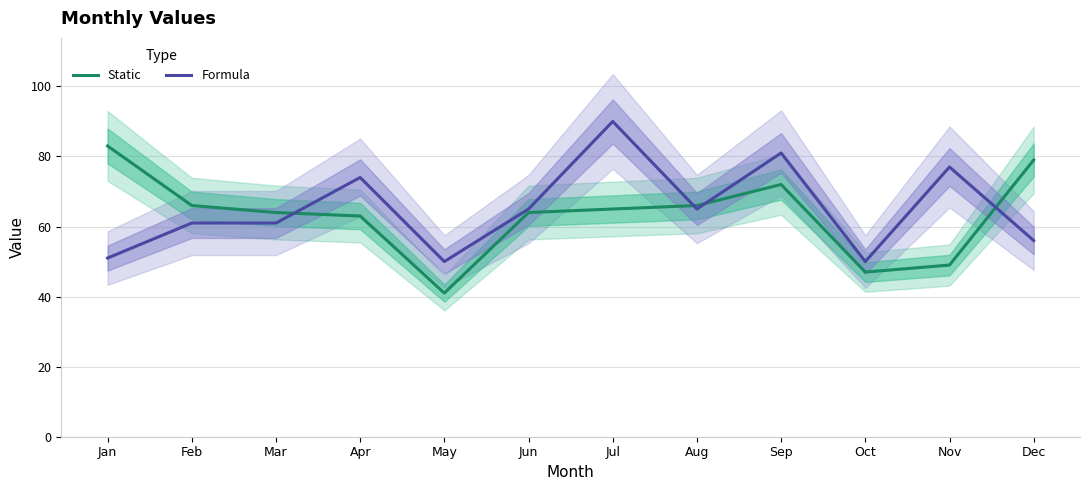

How many interior local peaks does the Formula series have?

4